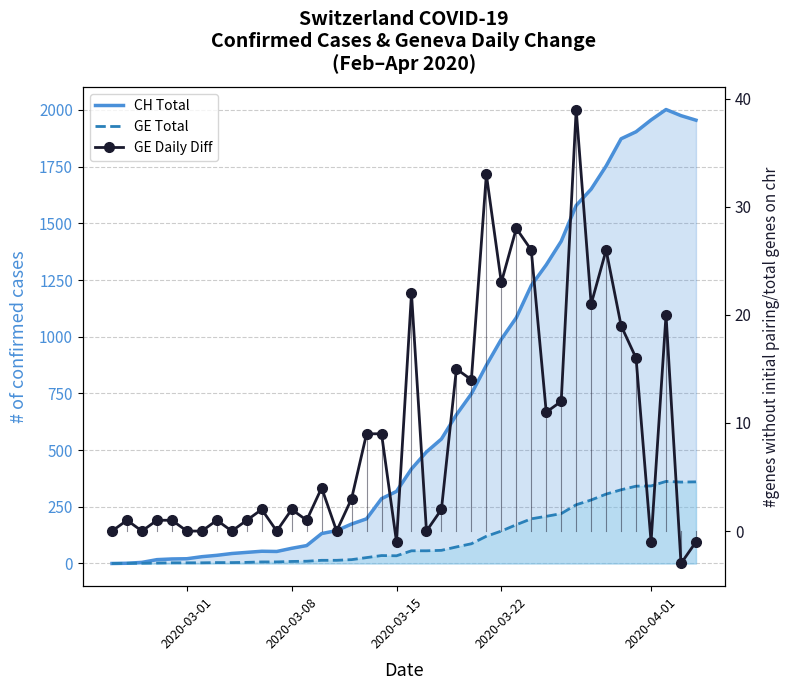

At how many categories does at least one series exceed 290?

21